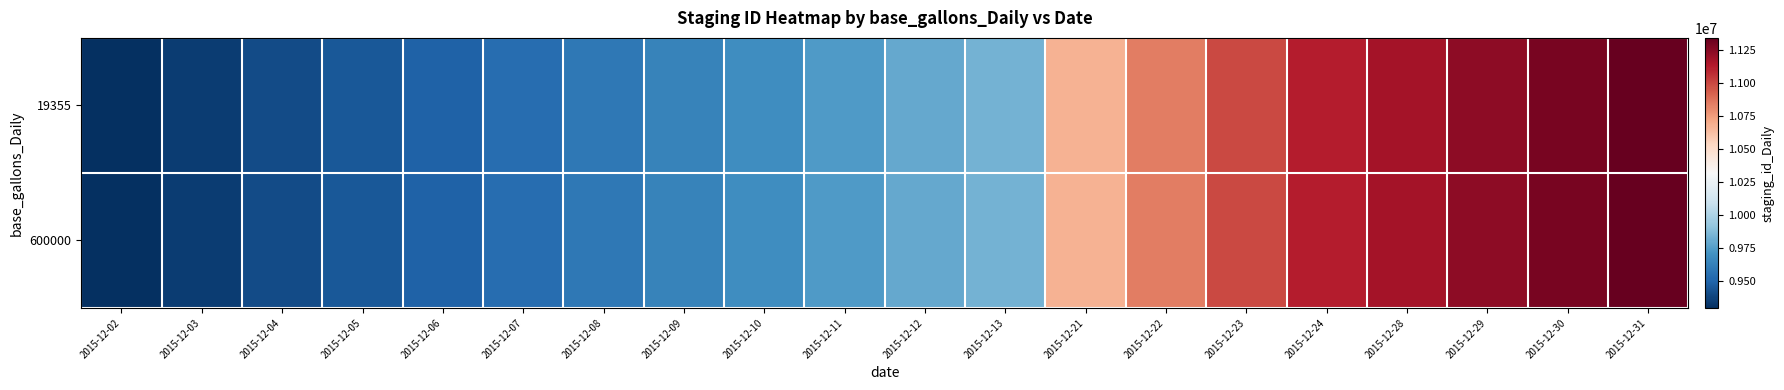

At which category is the sum across all series the highest?

2015-12-31